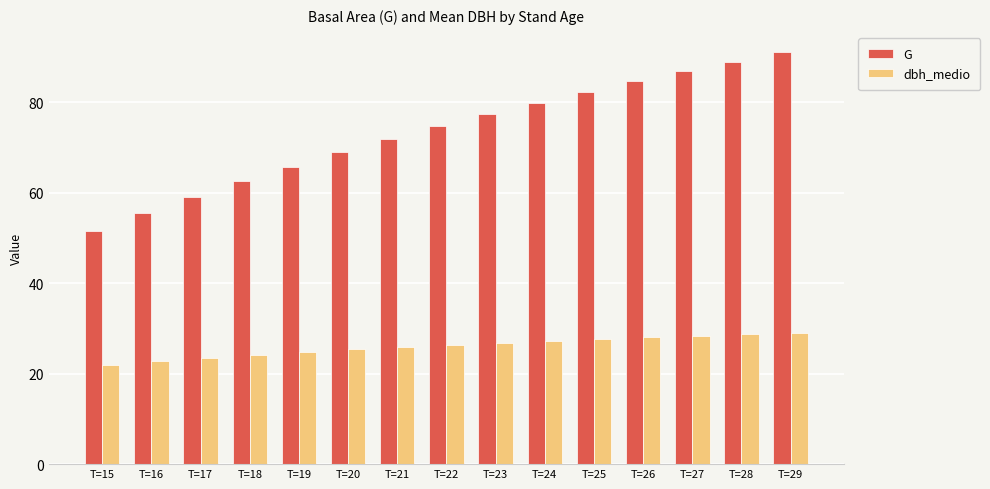

How many categories are shown in the chart?

15